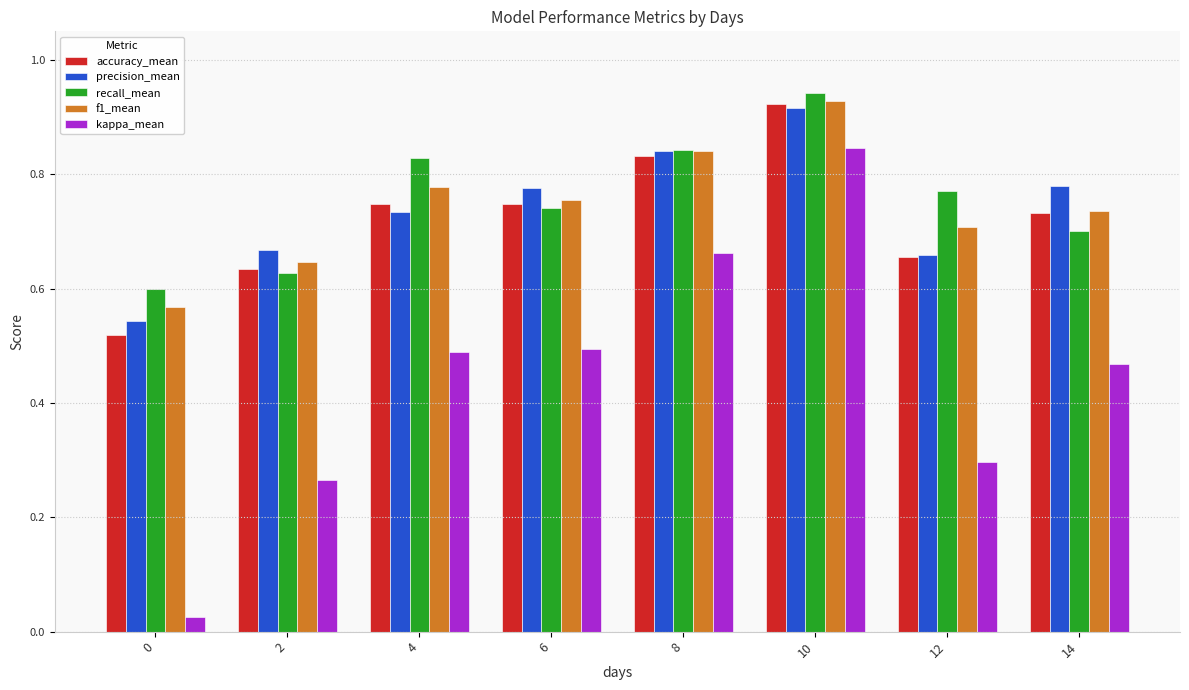

Does the chart contain any negative values?

No